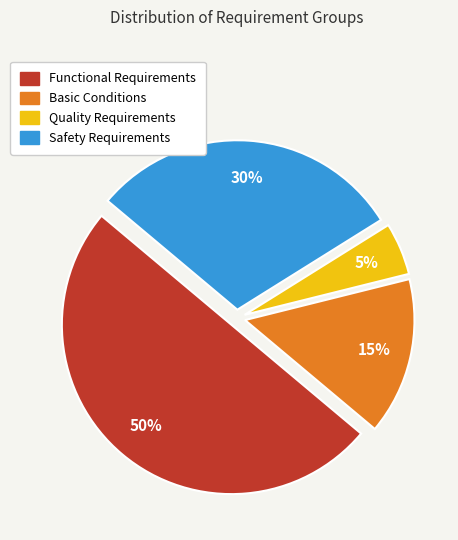

Is the sum of Safety Requirements and Quality Requirements greater than half?

No